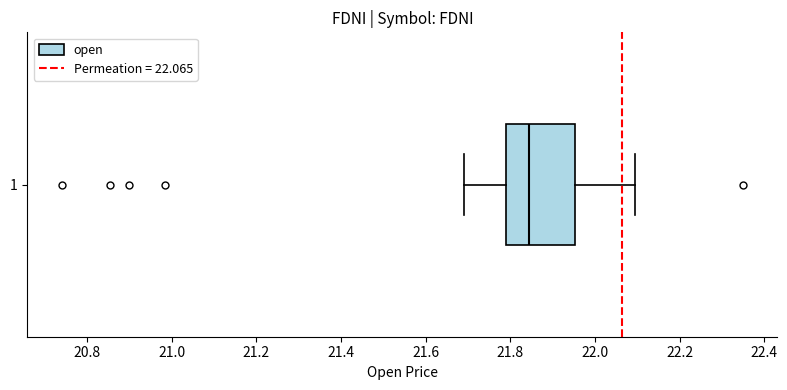

Where does the left whisker of the box at y = 1 end on the x-axis? The values are not printed on the chart, so give them approximately, as read against the axis.

21.70